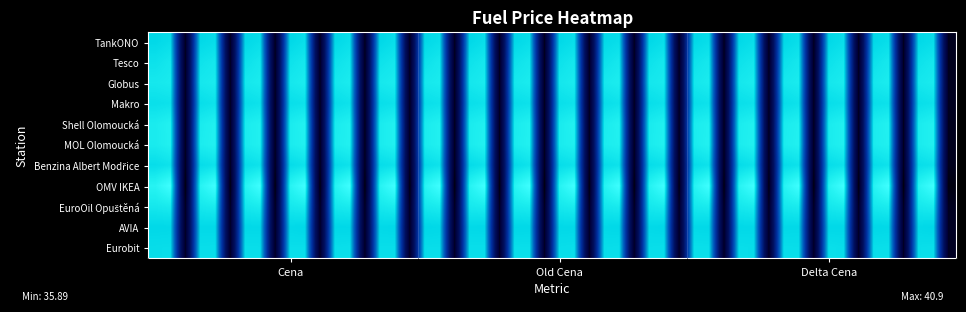

At which label does Makro first exceed 36?

Cena